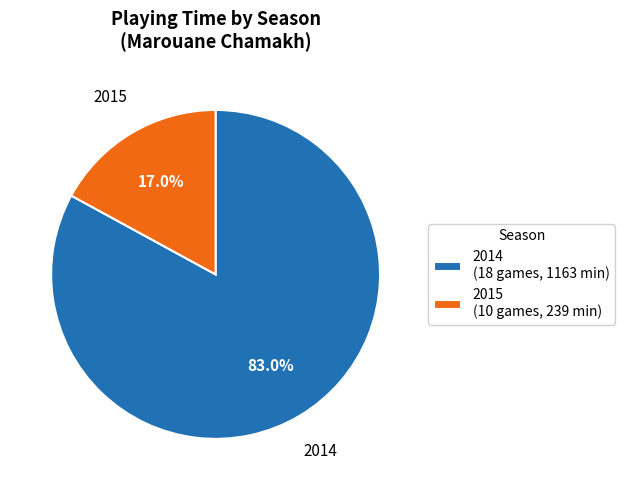

Is it true that 2014 is 83% of the pie?

True